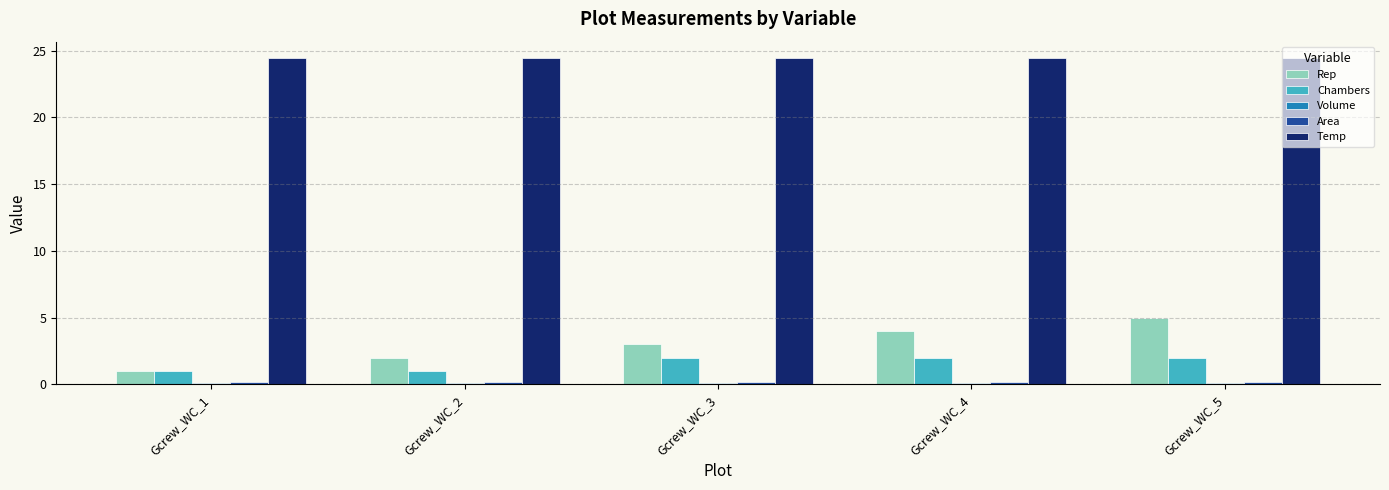

The value of Chambers at Gcrew_WC_5 is 2.0. True or false?

True